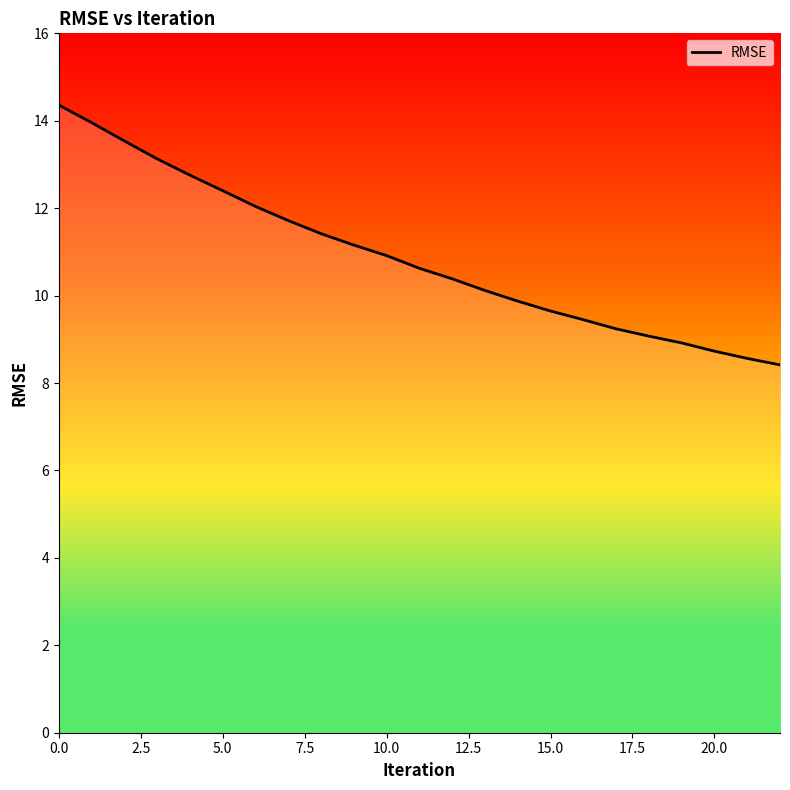

What is the difference between the maximum and minimum values?

5.9